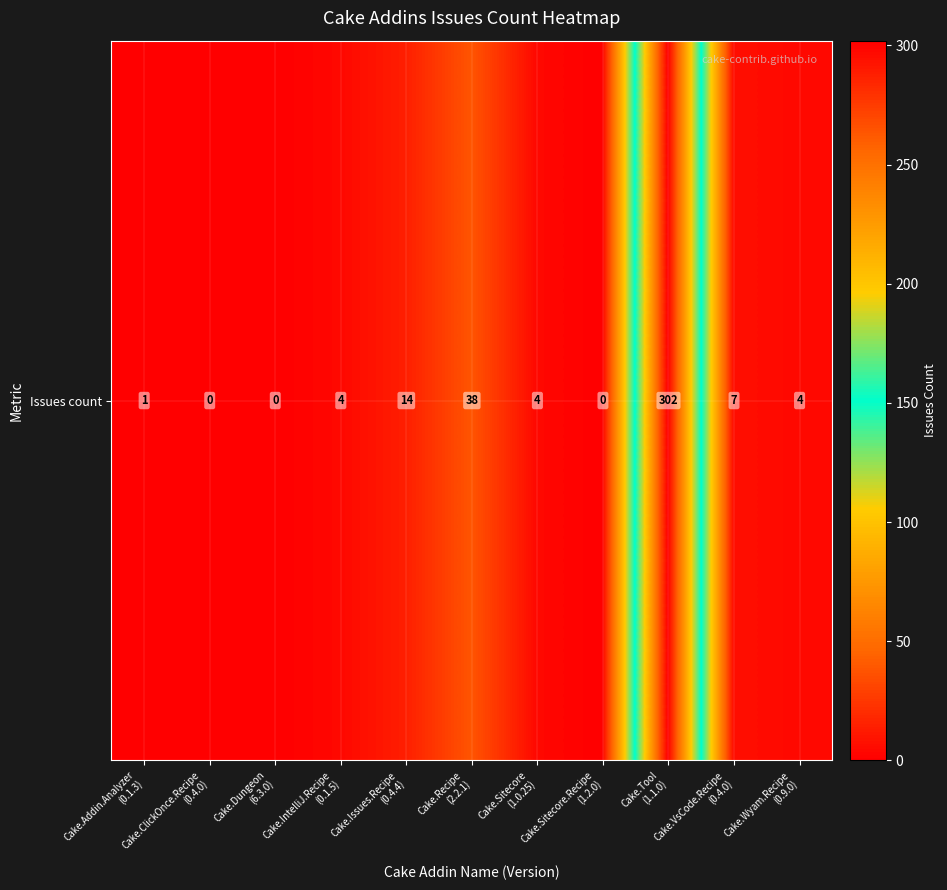

What is the difference between the second highest and minimum values?

38